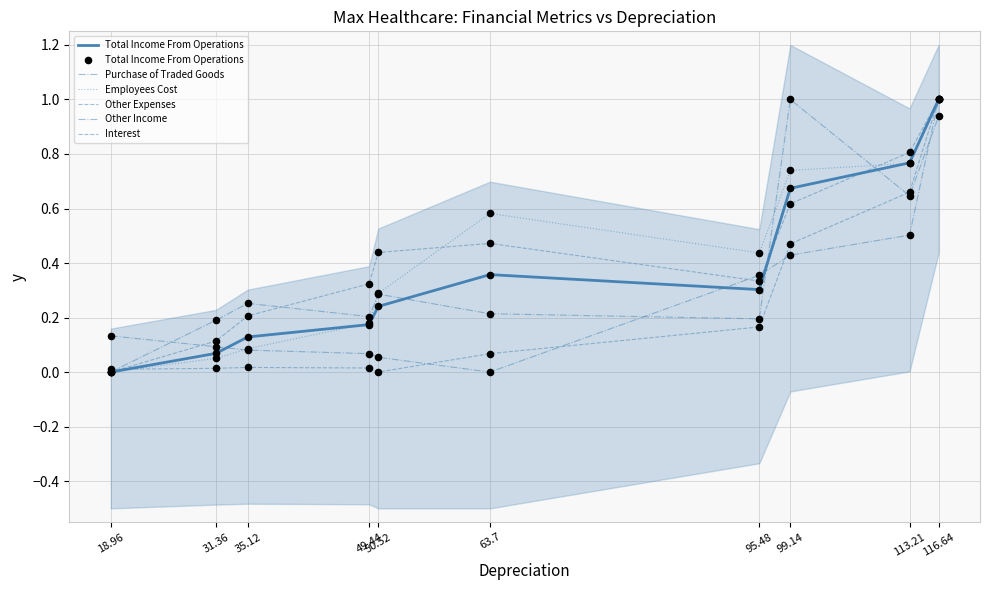

Is the value of Employees Cost at 50.52 greater than the value of Interest at 18.96?

Yes